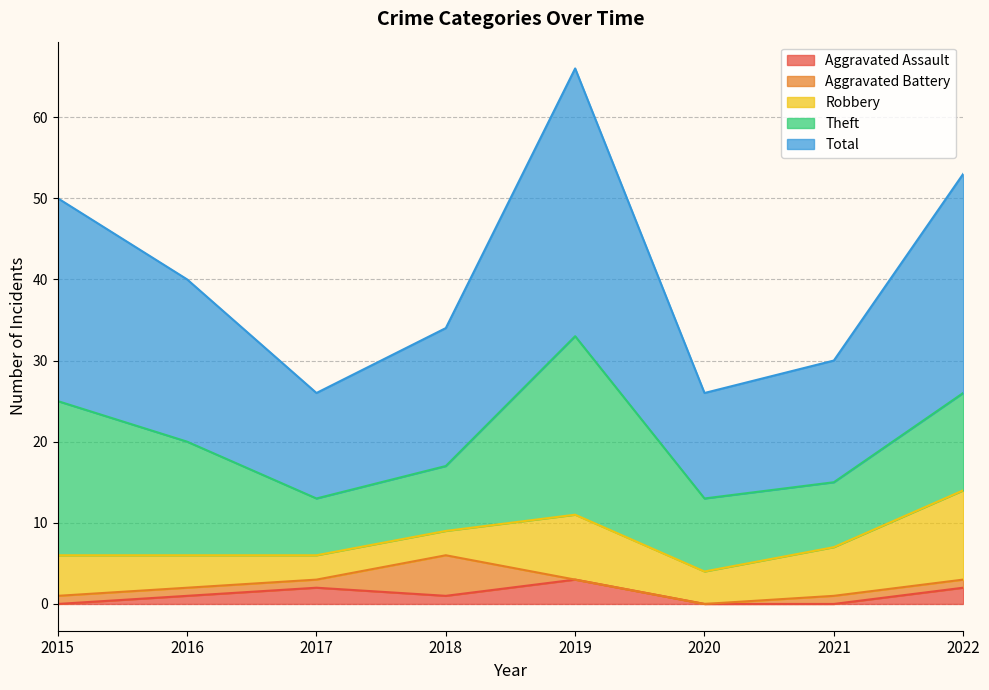

Which category has the highest value across all series?

2019